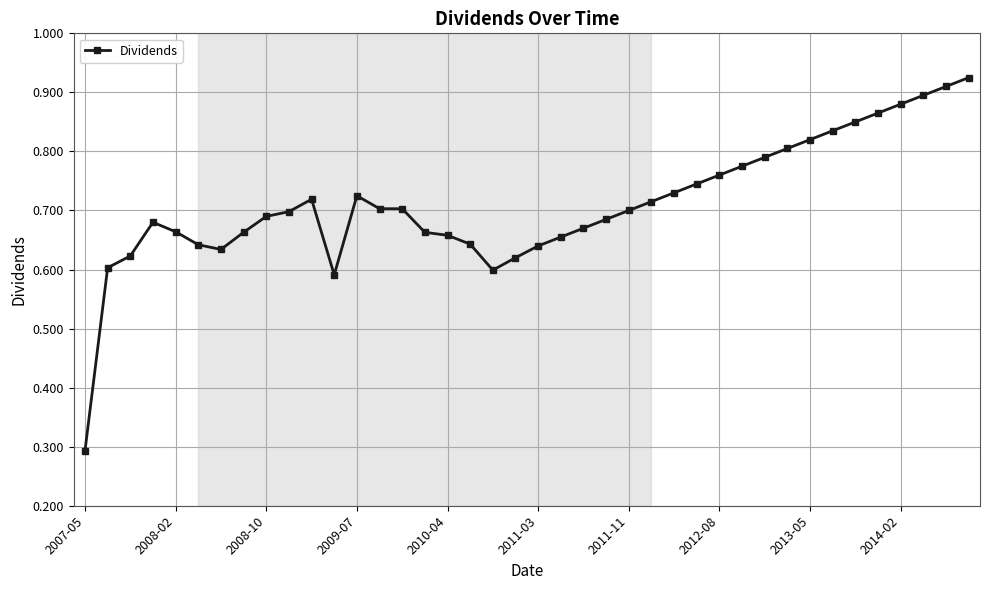

True or false: the data has more than 2 interior local peaks.

True